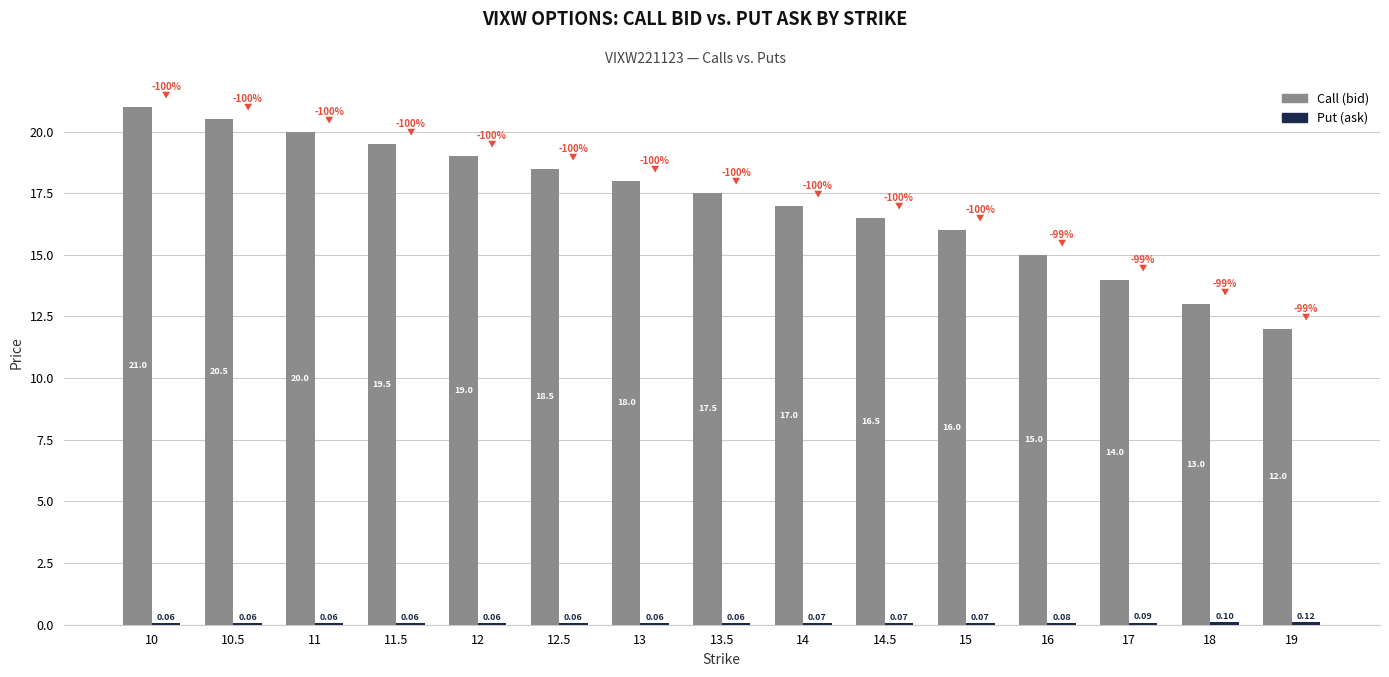

Which series changed the most between 11 and 14?

Call (bid)